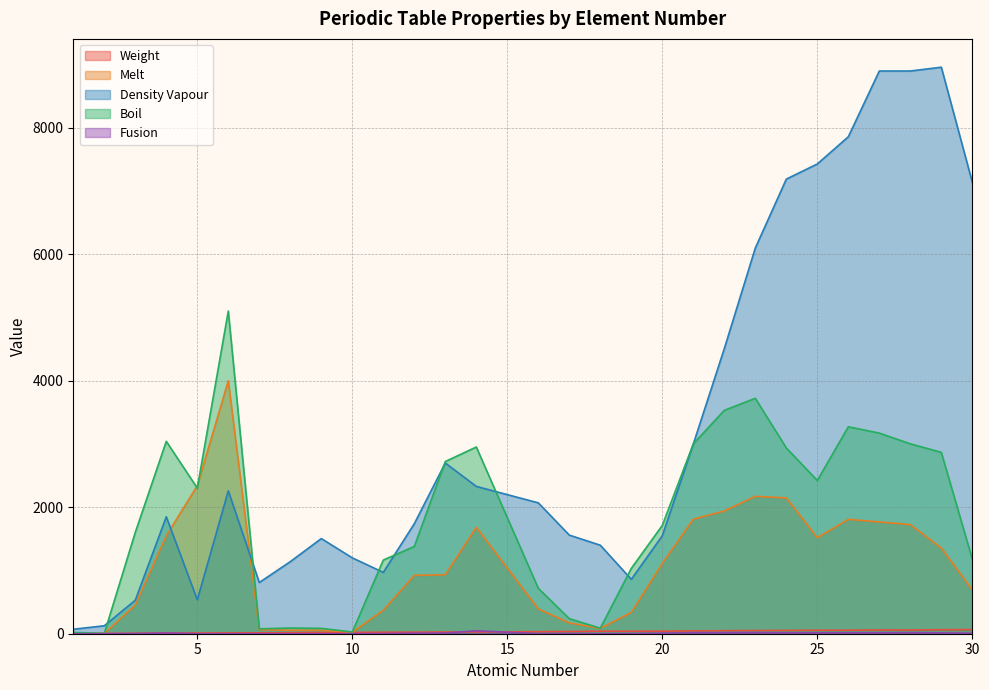

What value does the Fusion series have at 3?

3.0